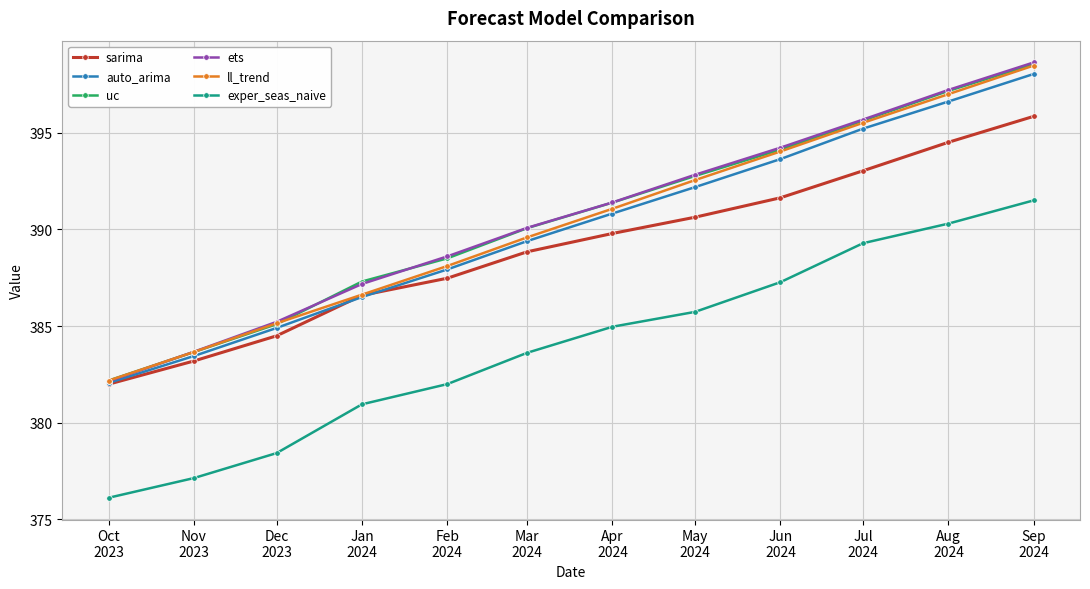

What value does the auto_arima series have at Jul
2024?

395.2